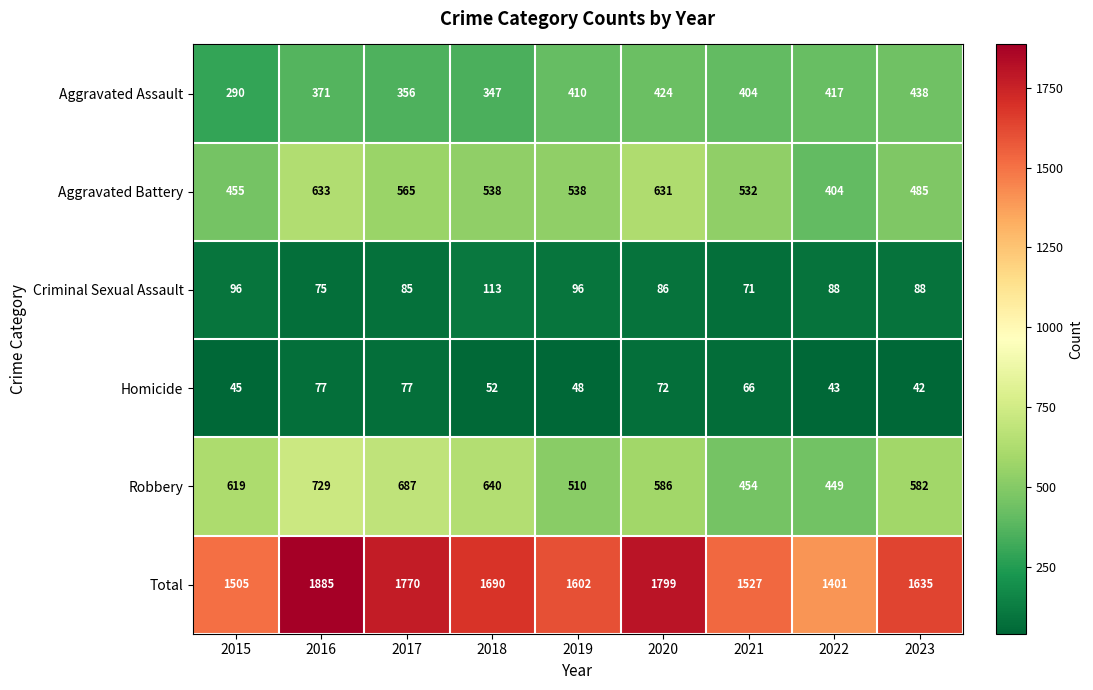

How many series are shown in this chart?

6